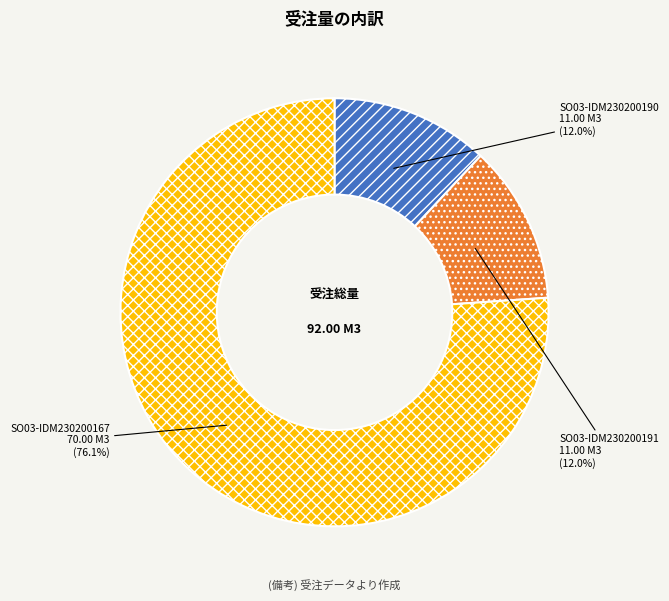

What percentage is the SO03-IDM230200190 slice, to the nearest percent?

12%